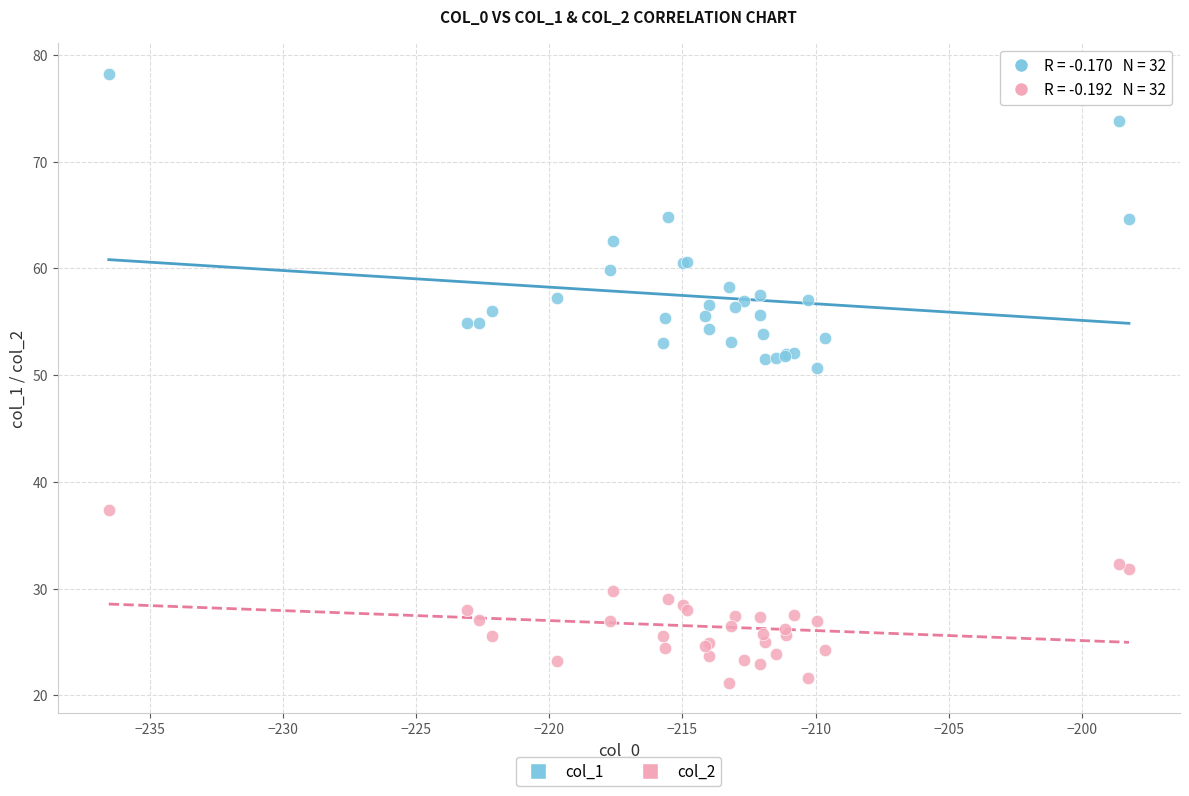

Across all series, what Y value is closest to 49?

50.6